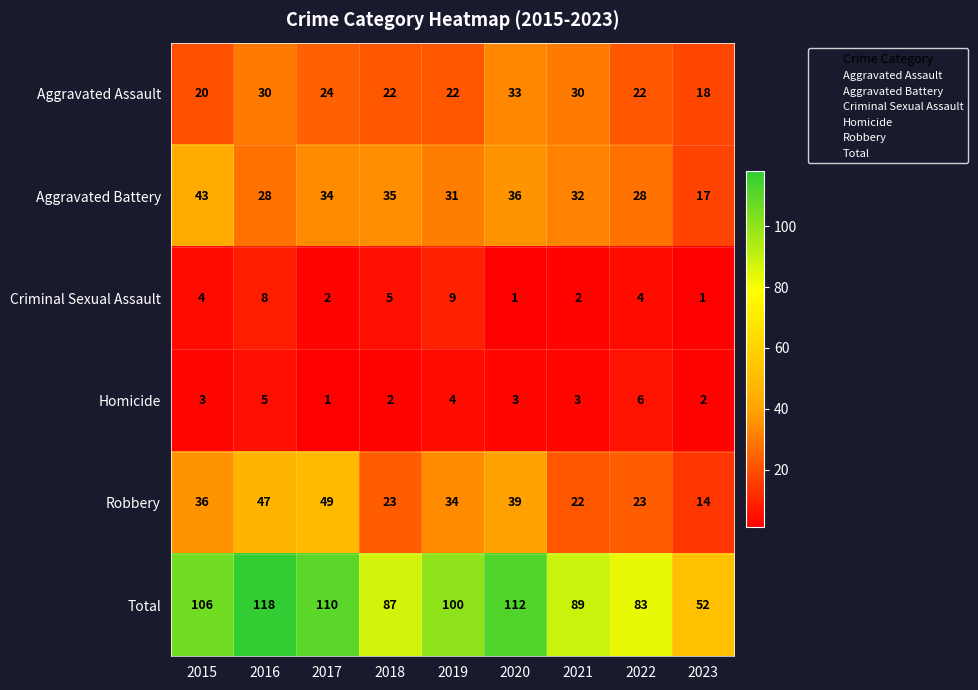

What is the sum of all Criminal Sexual Assault values?

36